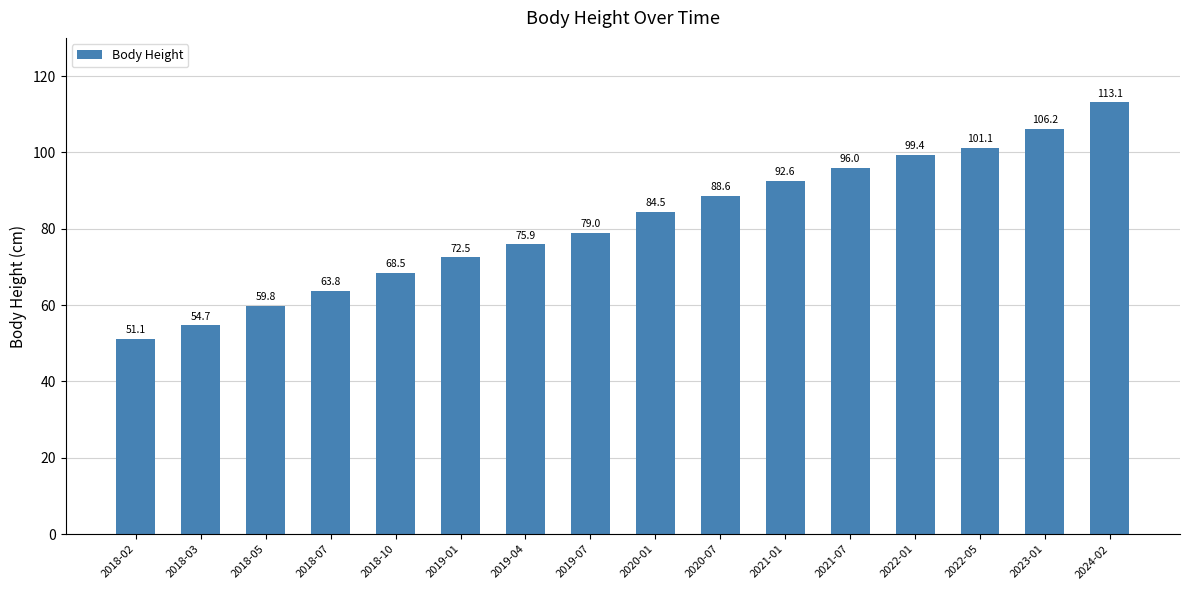

Reading left to right, list all the values displayed in this chart.

2018-02=51.1	2018-03=54.7	2018-05=59.8	2018-07=63.8	2018-10=68.5	2019-01=72.5	2019-04=75.9	2019-07=79.0	2020-01=84.5	2020-07=88.6	2021-01=92.6	2021-07=96.0	2022-01=99.4	2022-05=101.1	2023-01=106.2	2024-02=113.1